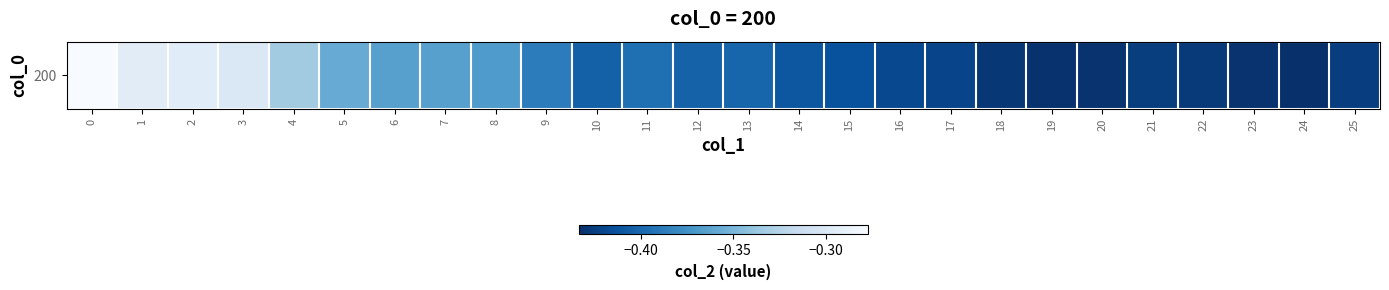

True or false: the data shows -0.6 at 22.

False